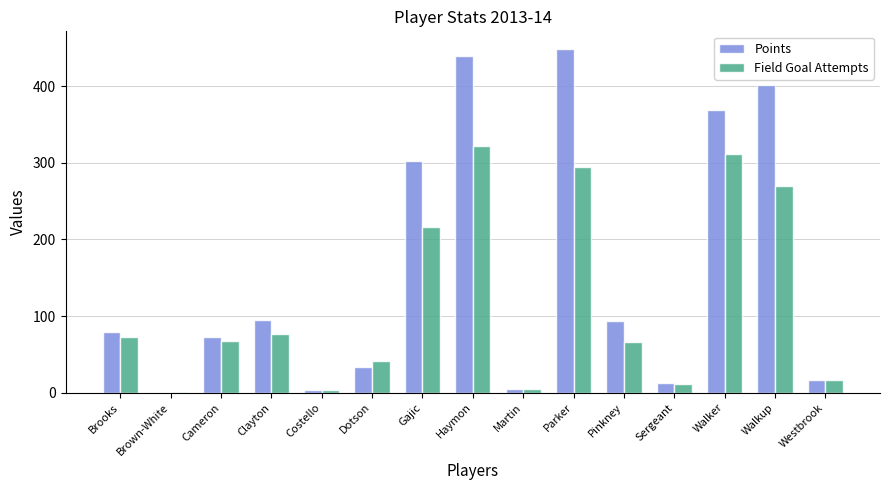

The value of Field Goal Attempts at Haymon is 322. True or false?

True